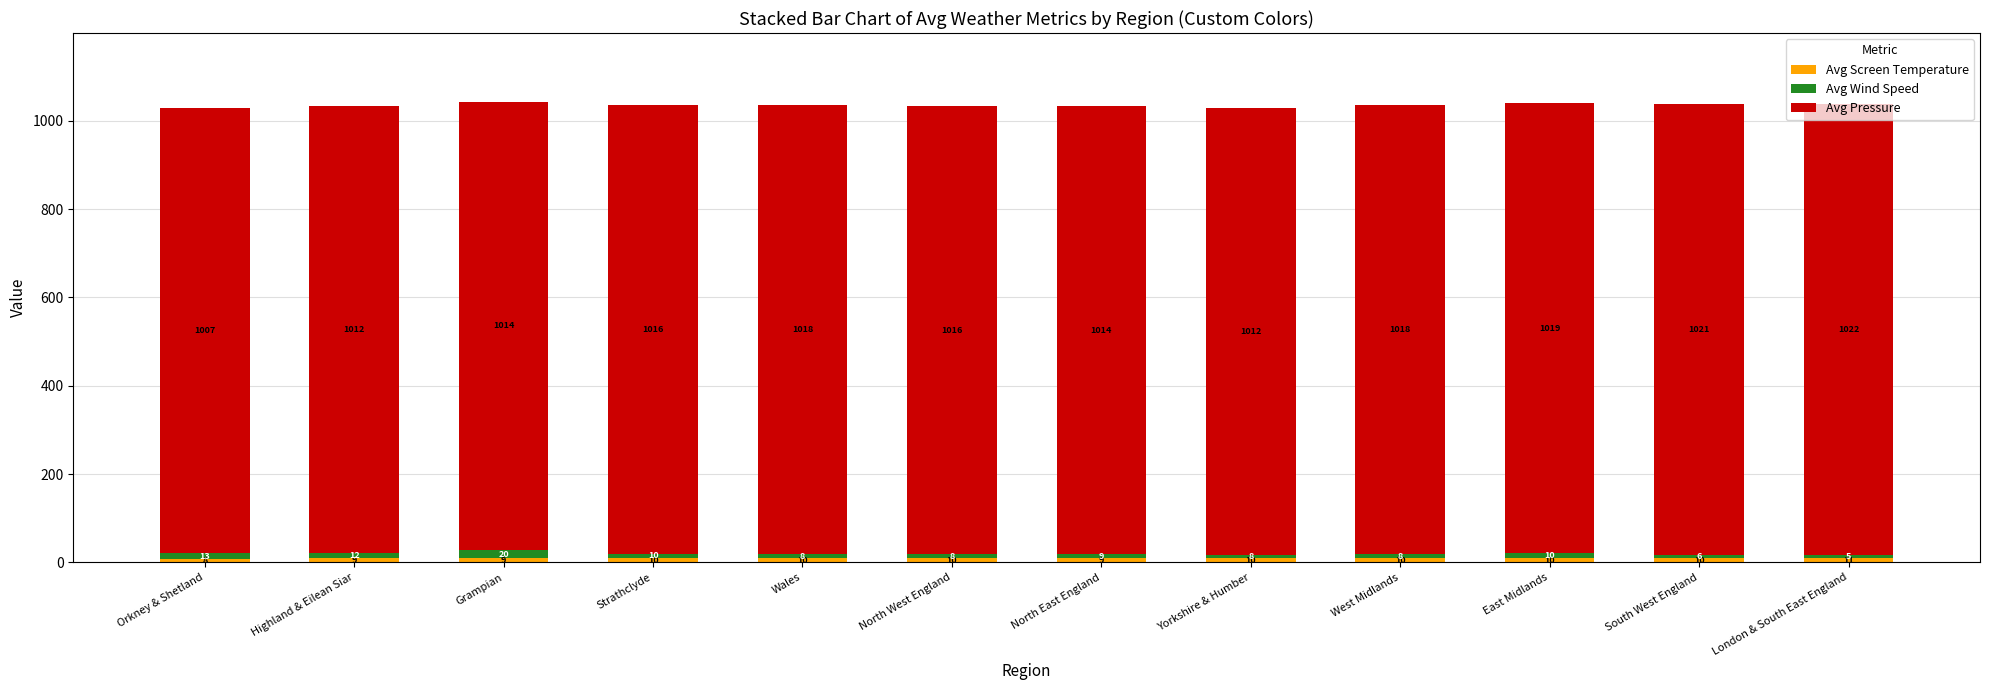

How many series are shown in this chart?

3